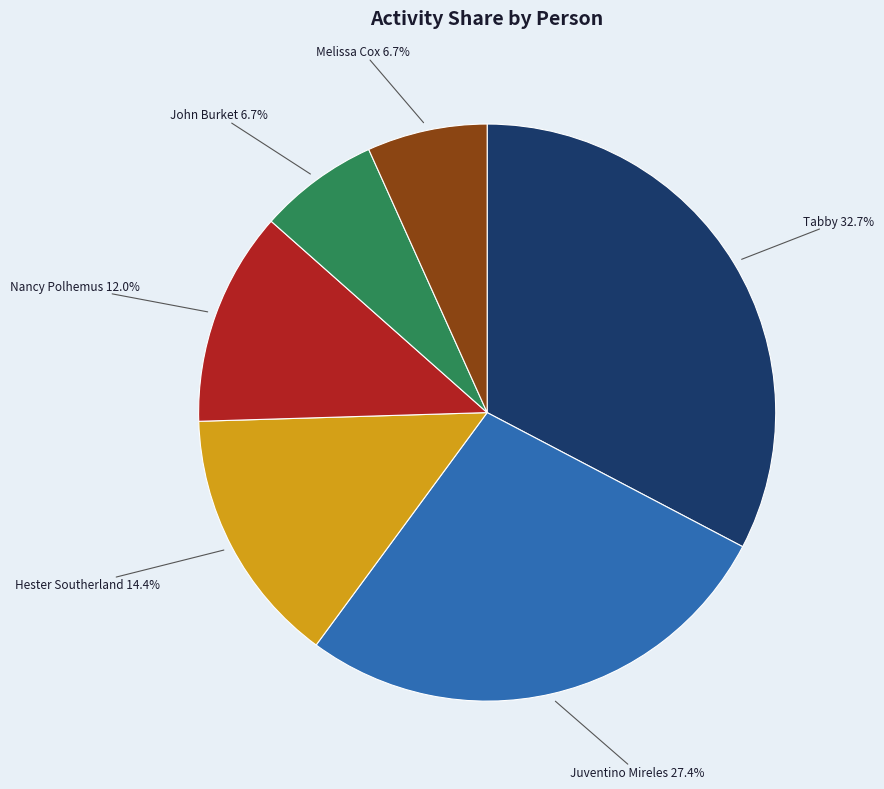

The John Burket slice represents 15% of the pie. True or false?

False